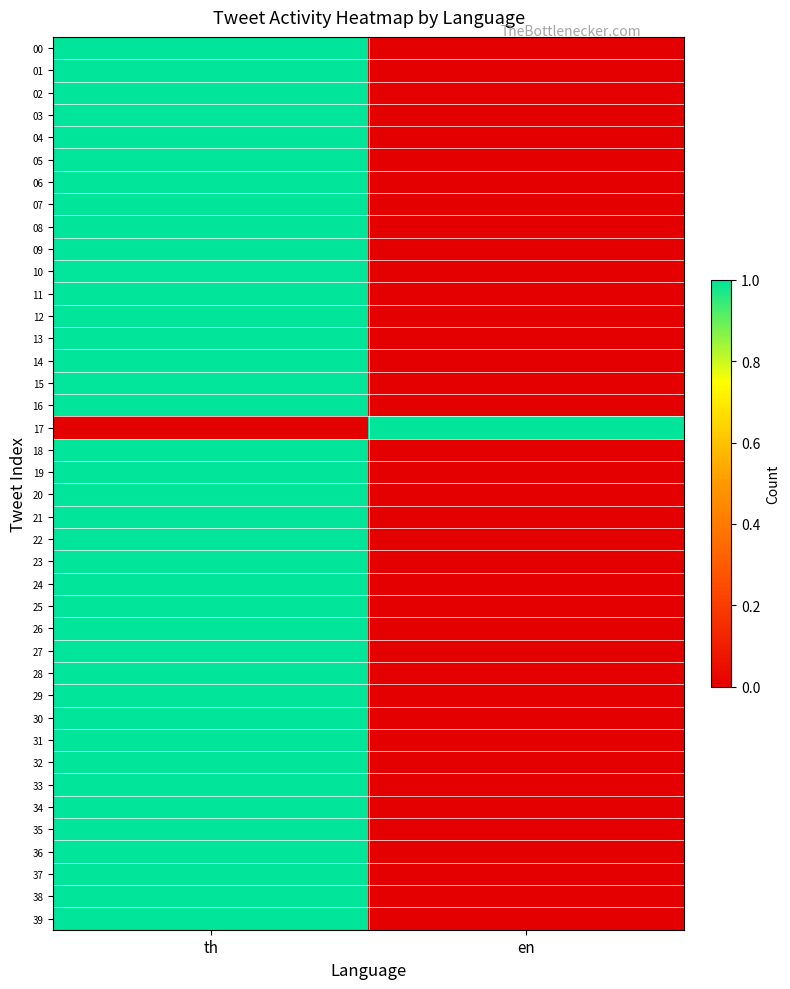

Which series has the widest spread of values?

00